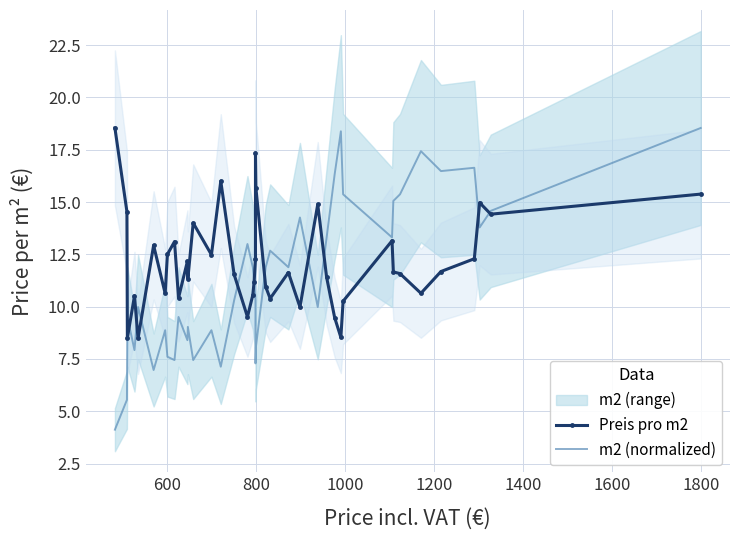

What is the sum of all m2 (normalized) values?

455.7